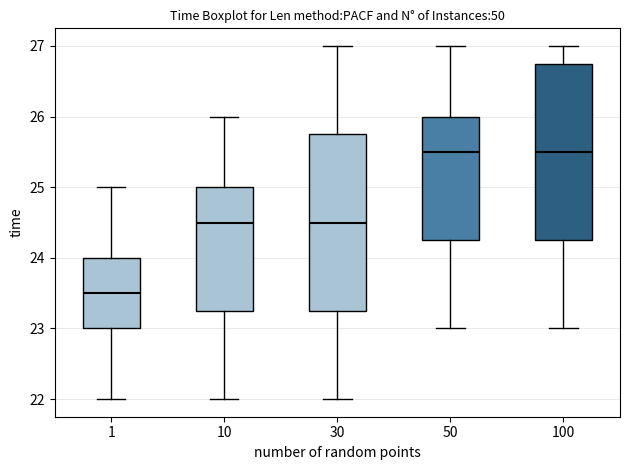

Reading left to right, read every box against the y-axis: the position of its median line, the range the box covers, and the ends of its whiskers. The values are not printed on the chart, so give them approximately, as read against the axis.

1: median 23.5, box 23.0 to 24.0, whiskers 22.0 to 25.0
10: median 24.5, box 23.3 to 25.0, whiskers 22.0 to 26.0
30: median 24.5, box 23.3 to 25.8, whiskers 22.0 to 27.0
50: median 25.5, box 24.3 to 26.0, whiskers 23.0 to 27.0
100: median 25.5, box 24.3 to 26.8, whiskers 23.0 to 27.0